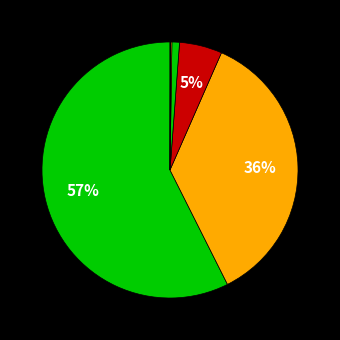

Does any single category account for the majority?

Yes